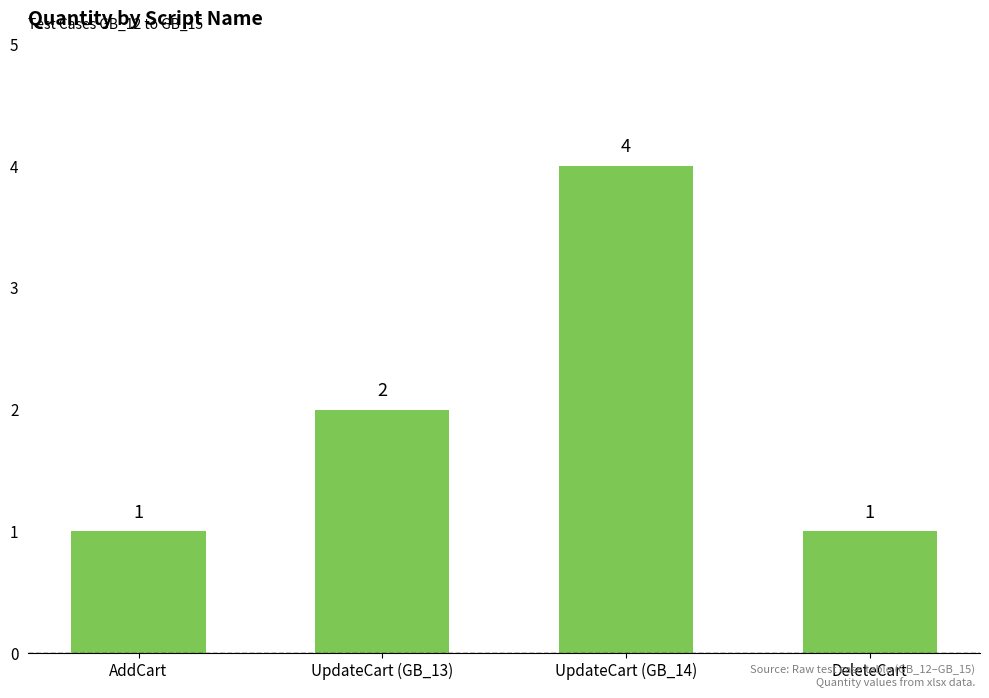

What is the average value?

2